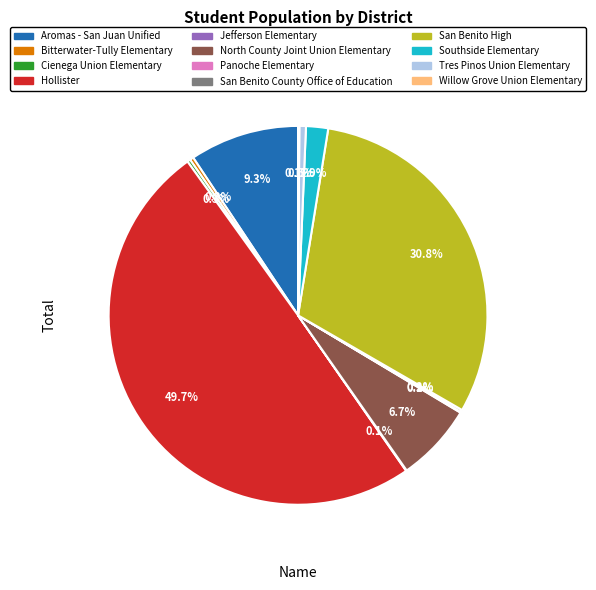

True or false: Hollister accounts for 50% of the total.

True